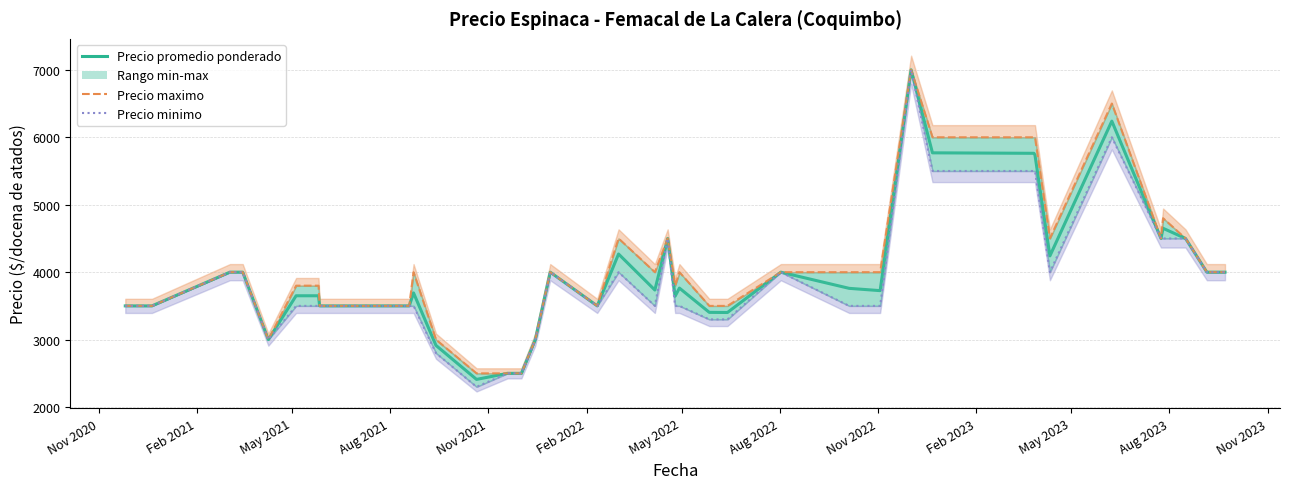

Is this an area chart (filled region under the line)?

No